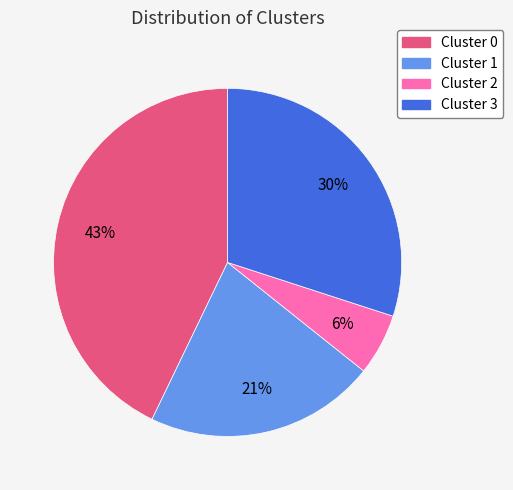

Is it true that Cluster 3 is 40% of the pie?

False